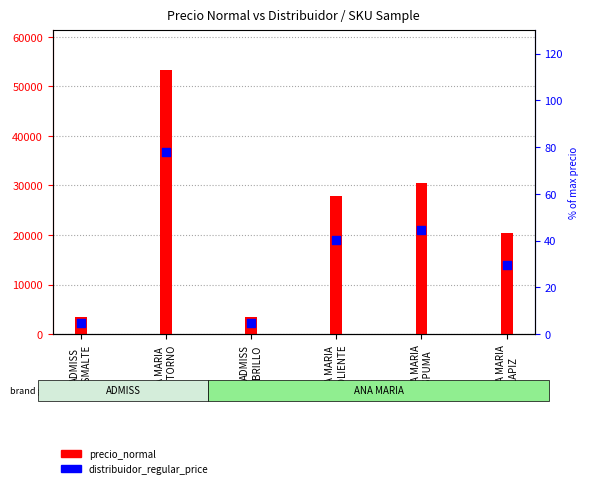

What are all the series names shown in the legend?

precio_normal, distribuidor_regular_price